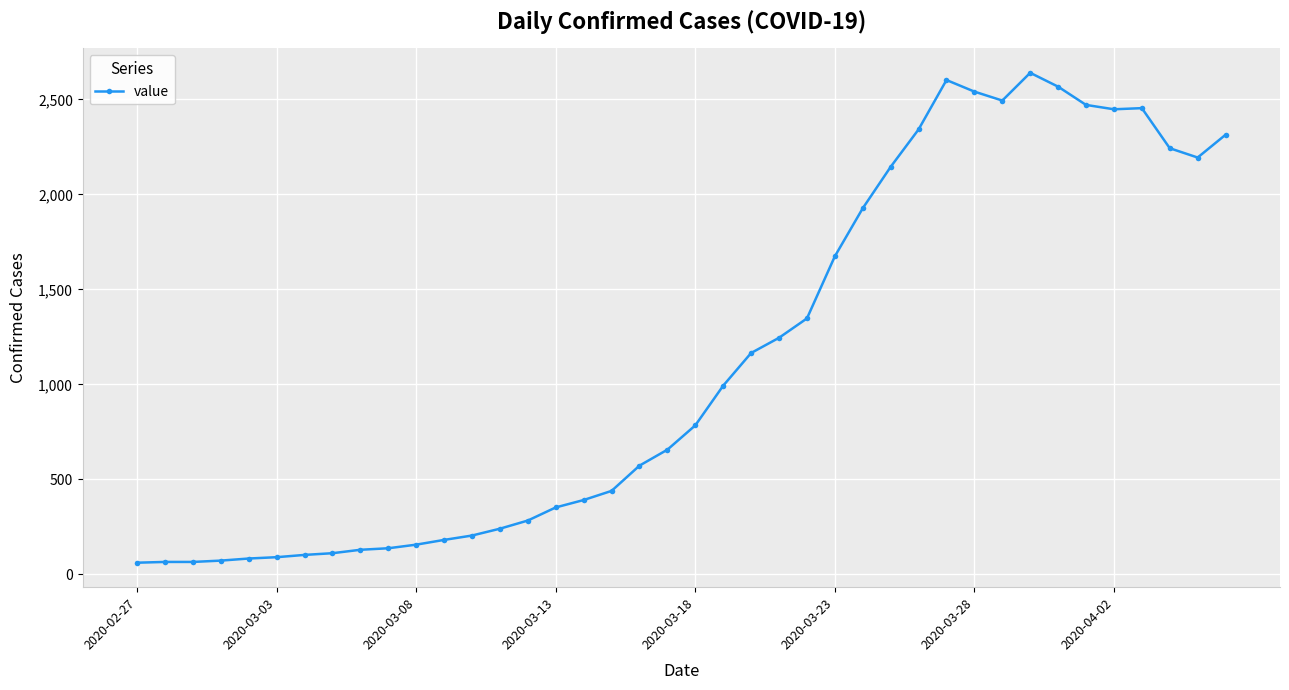

True or false: there are more than 0 points higher than both neighbors.

True